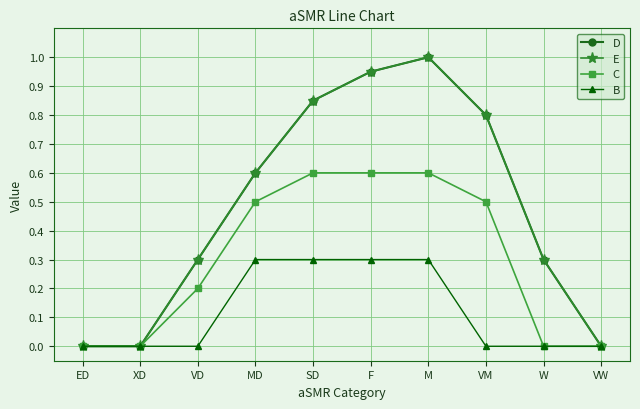

Is this an area chart (filled region under the line)?

No